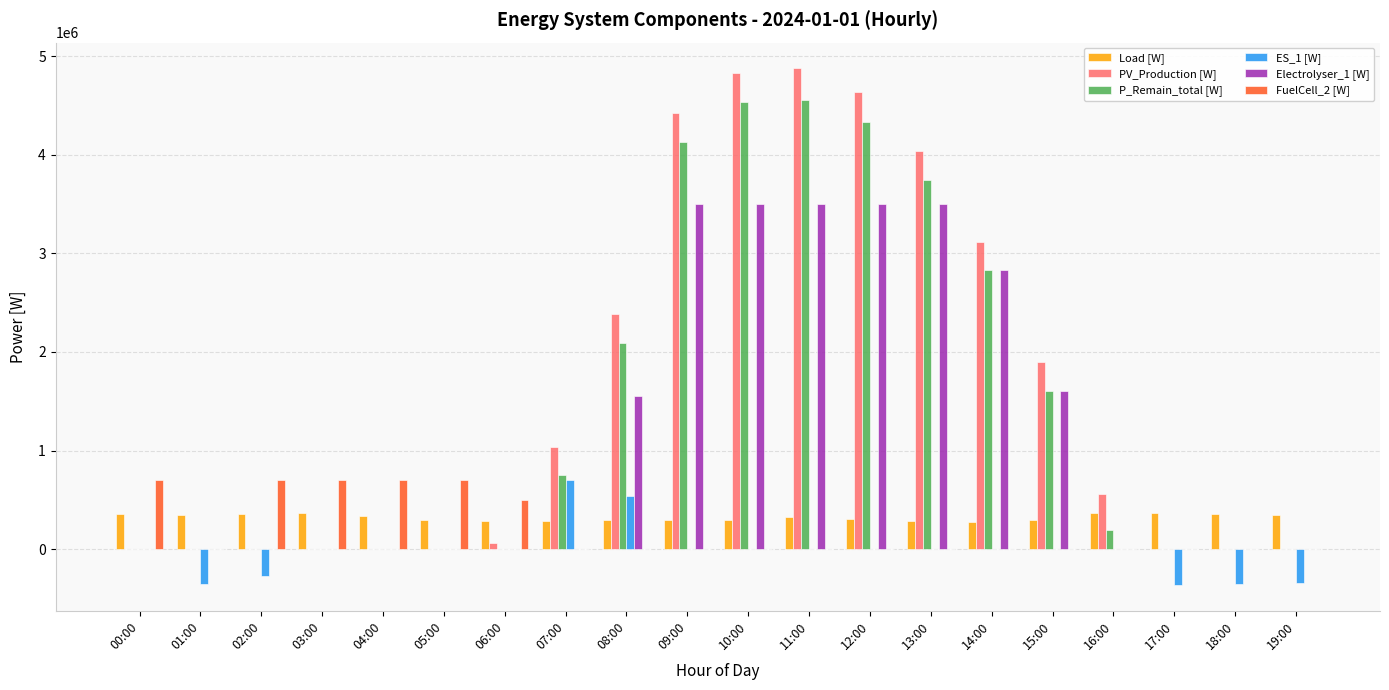

Which series has the widest spread of values?

PV_Production [W]